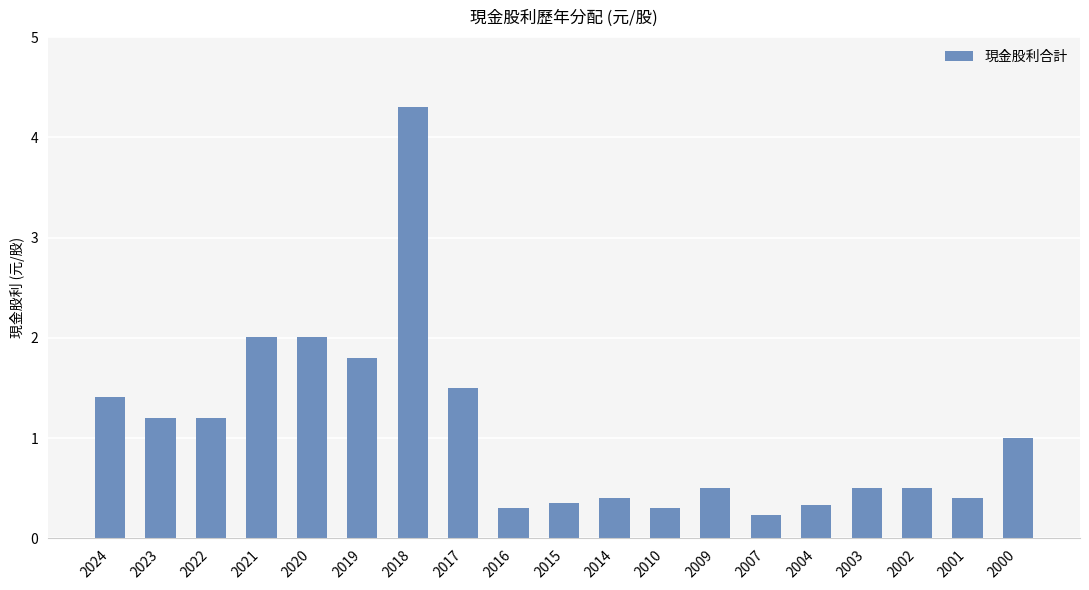

Are the bars horizontal?

No